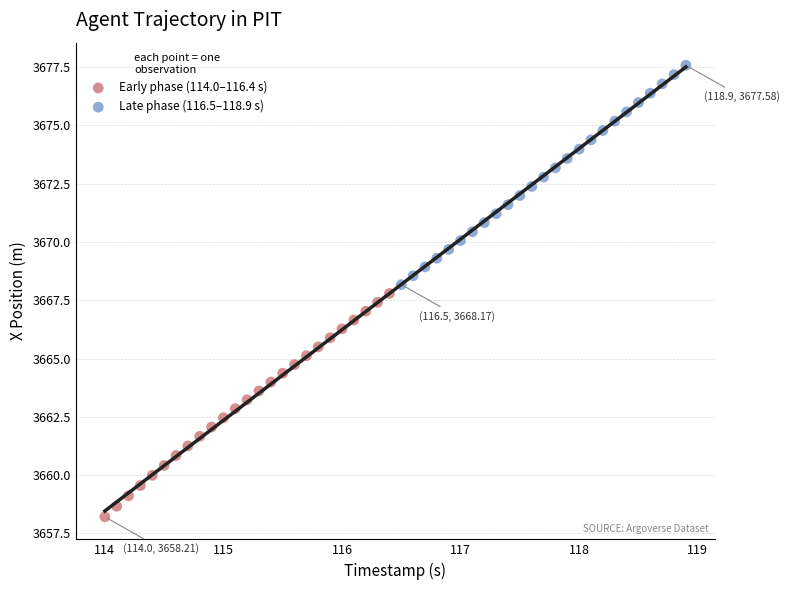

Which series reaches the maximum Y coordinate?

Late phase (116.5–118.9 s)